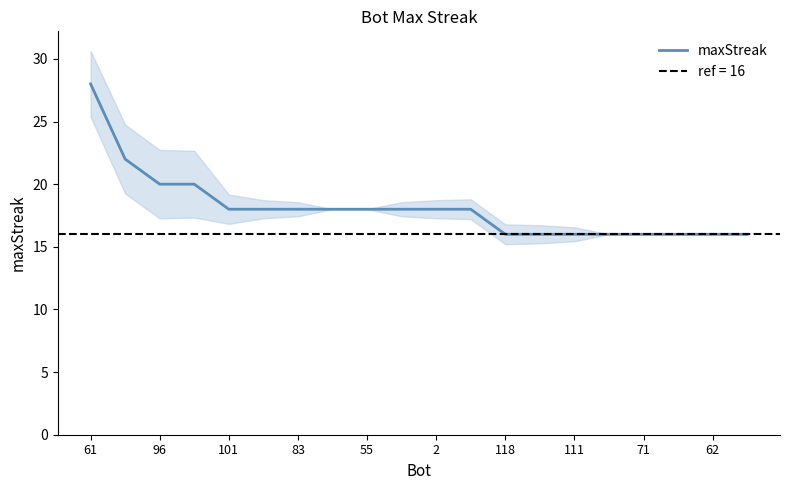

Reading left to right, extract all data points from this chart.

28	22	20	20	18	18	18	18	18	18	18	18	16	16	16	16	16	16	16	16